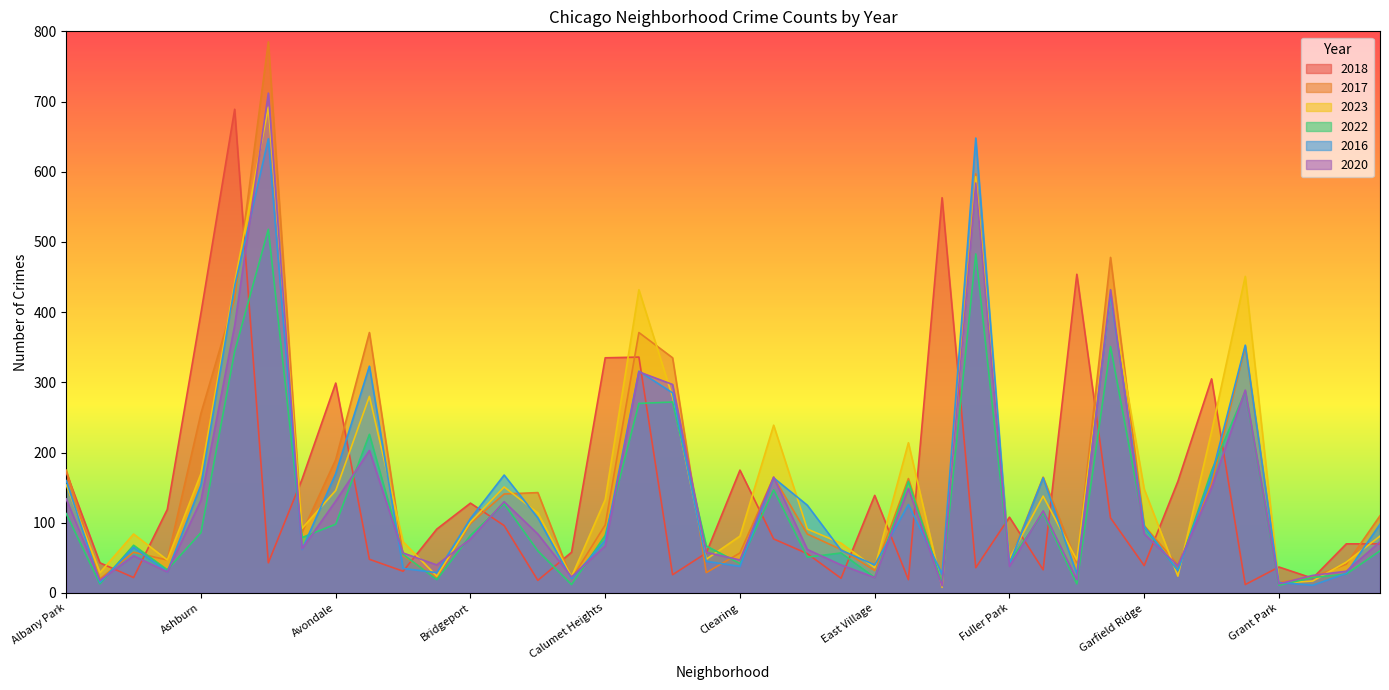

The value of 2017 at Avalon Park is 148. True or false?

False